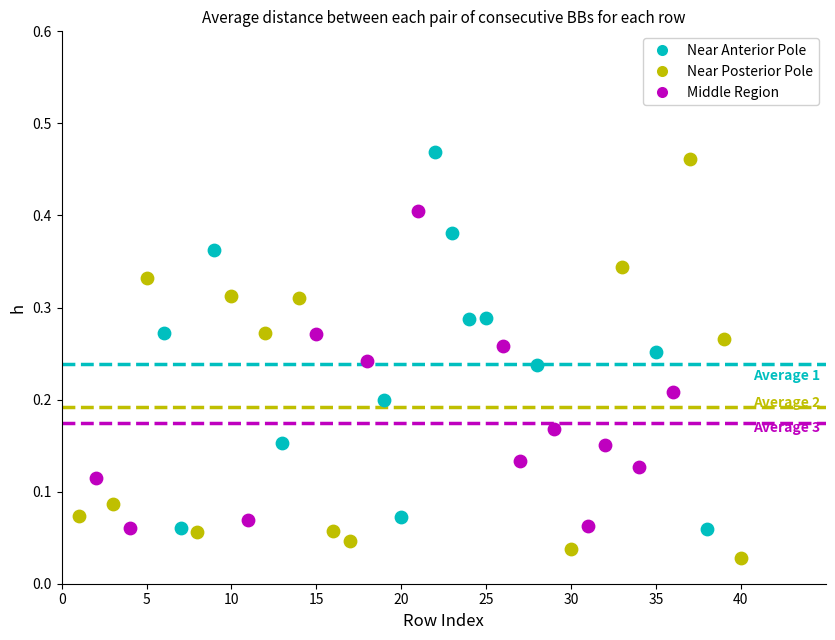

Which series has the widest spread of Y values?

Near Posterior Pole